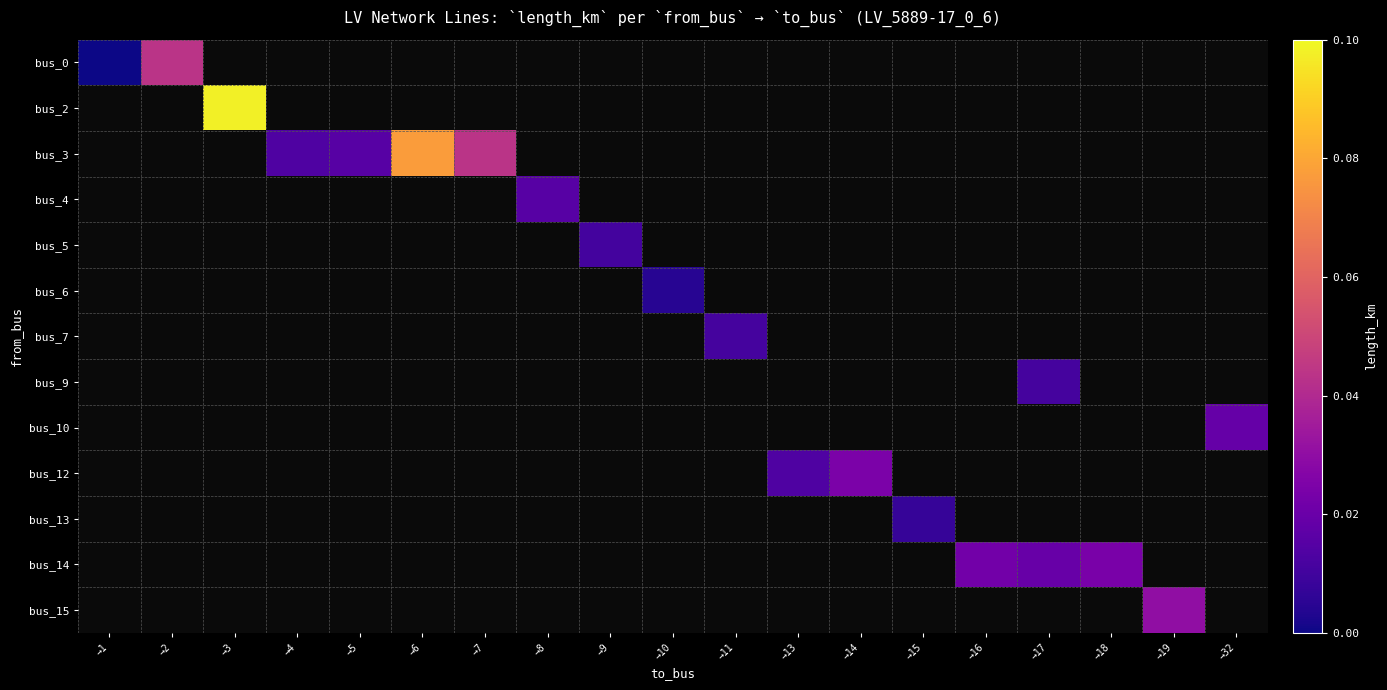

Rank the categories by bus_0 value from highest to lowest.

→2, →3, →4, →5, →6, →7, →8, →9, →10, →11, →13, →14, →15, →16, →17, →18, →19, →32, →1